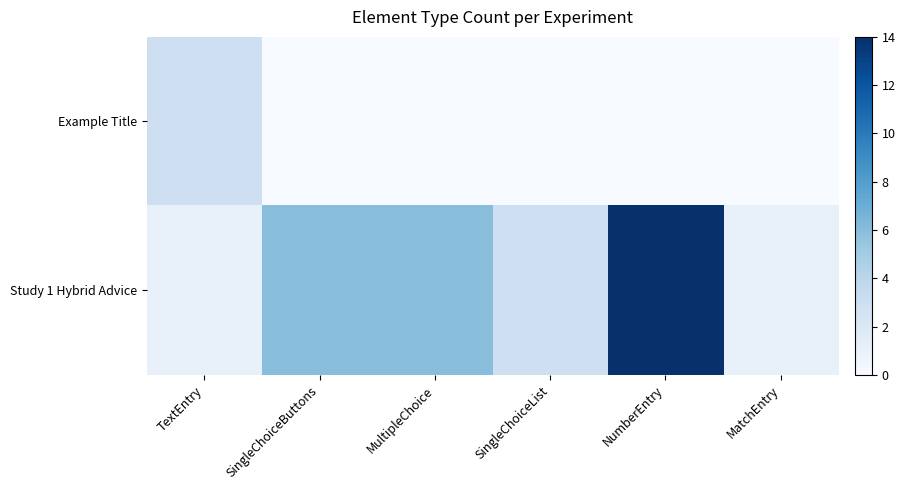

Reading right to left, list all the values displayed in this chart.

Example Title: MatchEntry=0	NumberEntry=0	SingleChoiceList=0	MultipleChoice=0	SingleChoiceButtons=0	TextEntry=3
Study 1 Hybrid Advice: MatchEntry=1	NumberEntry=14	SingleChoiceList=3	MultipleChoice=6	SingleChoiceButtons=6	TextEntry=1